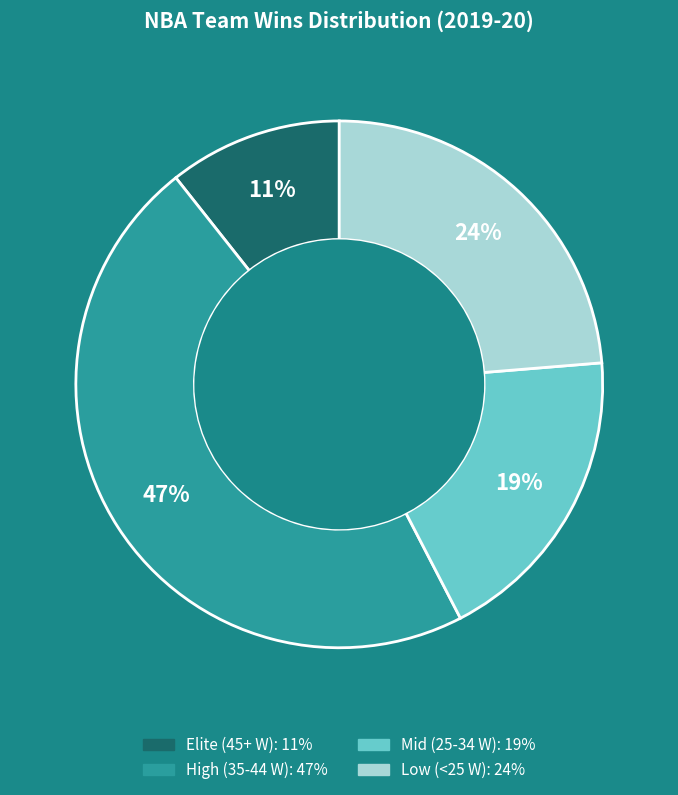

To the nearest percent, what is the difference between the largest and smallest slice percentages?

36%